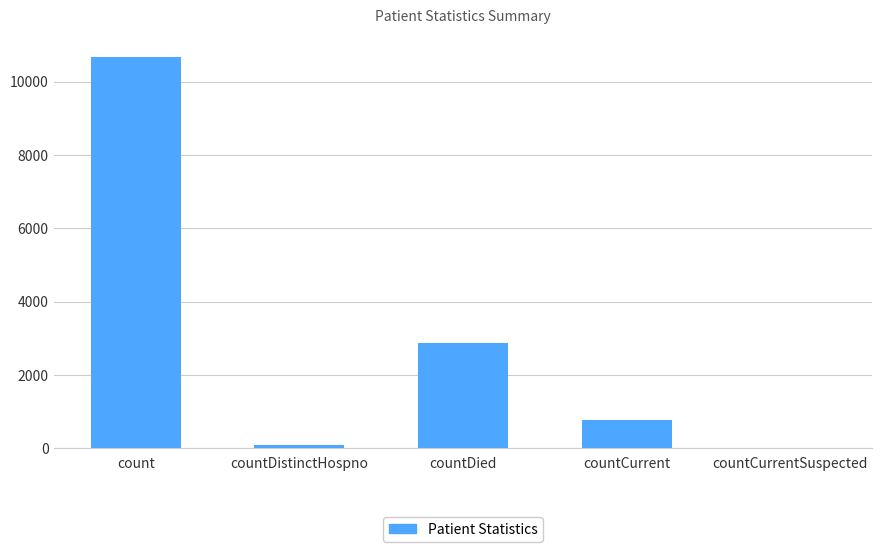

The value at count is 17311. True or false?

False